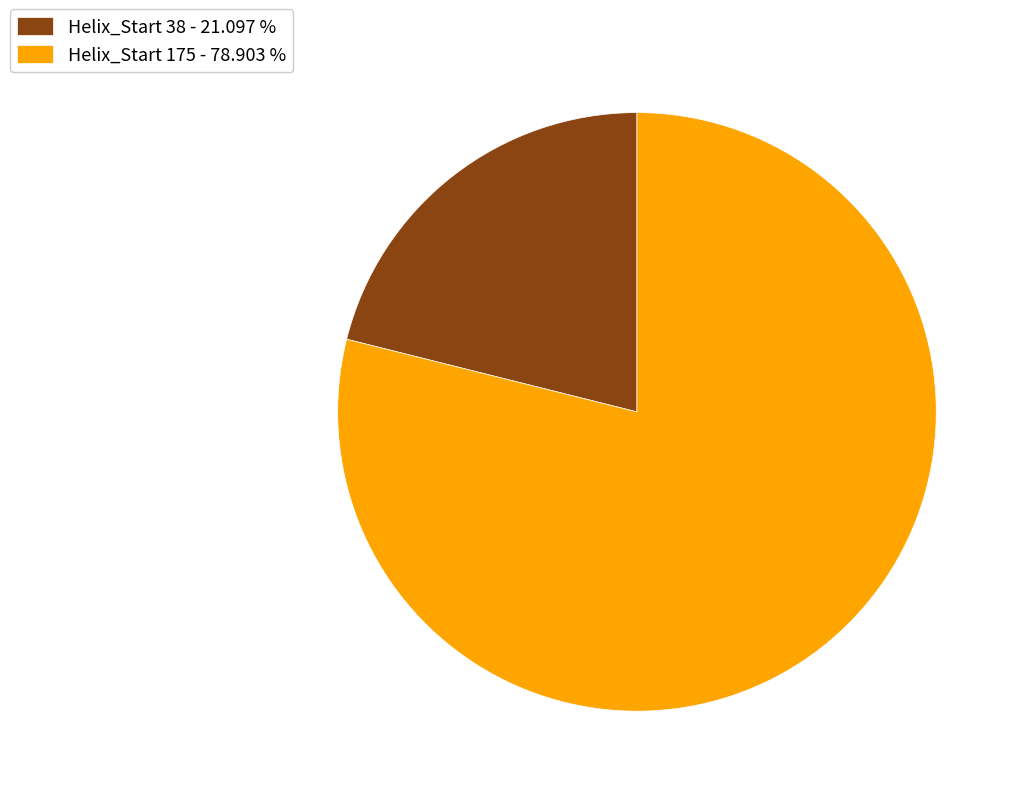

Is the sum of Helix_Start 175 - 78.903 % and Helix_Start 38 - 21.097 % greater than half?

Yes